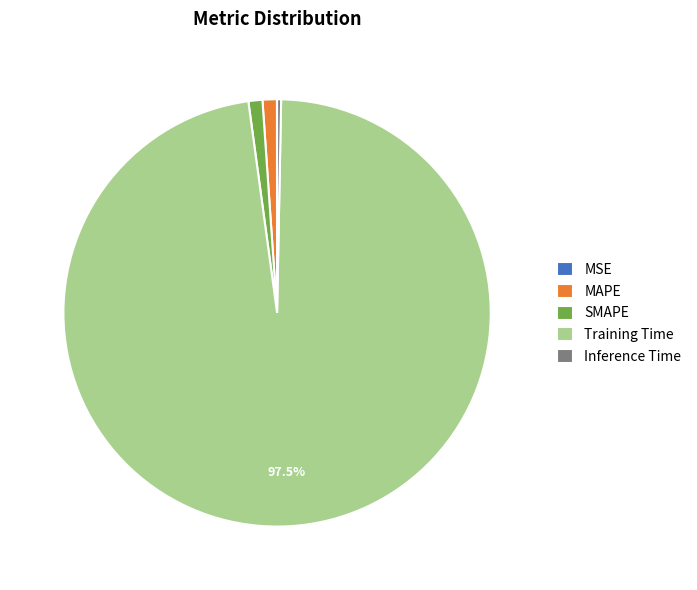

What is the largest slice in the pie chart?

Training Time